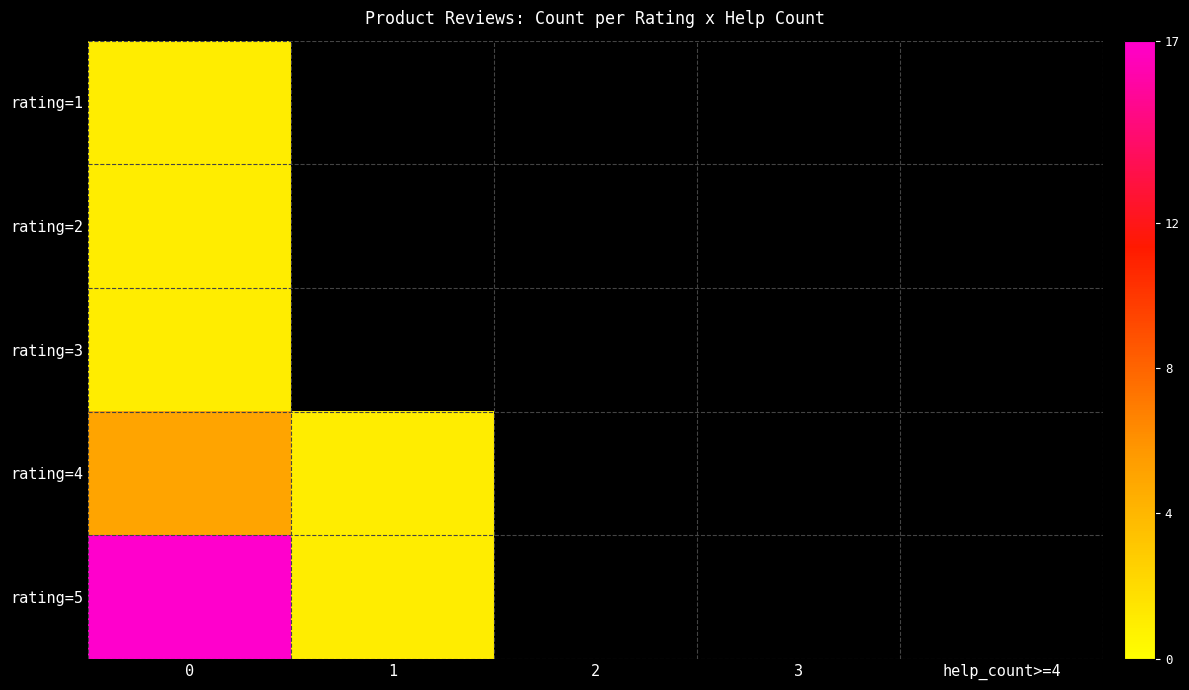

List the series in order of their peak value, lowest first.

row_0, row_1, row_2, row_3, row_4